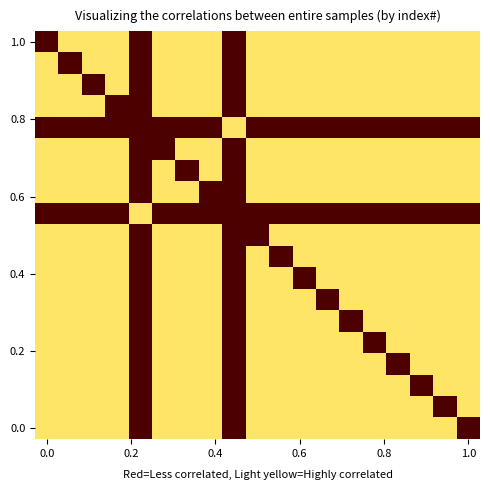

What is the greatest value displayed?

1.0